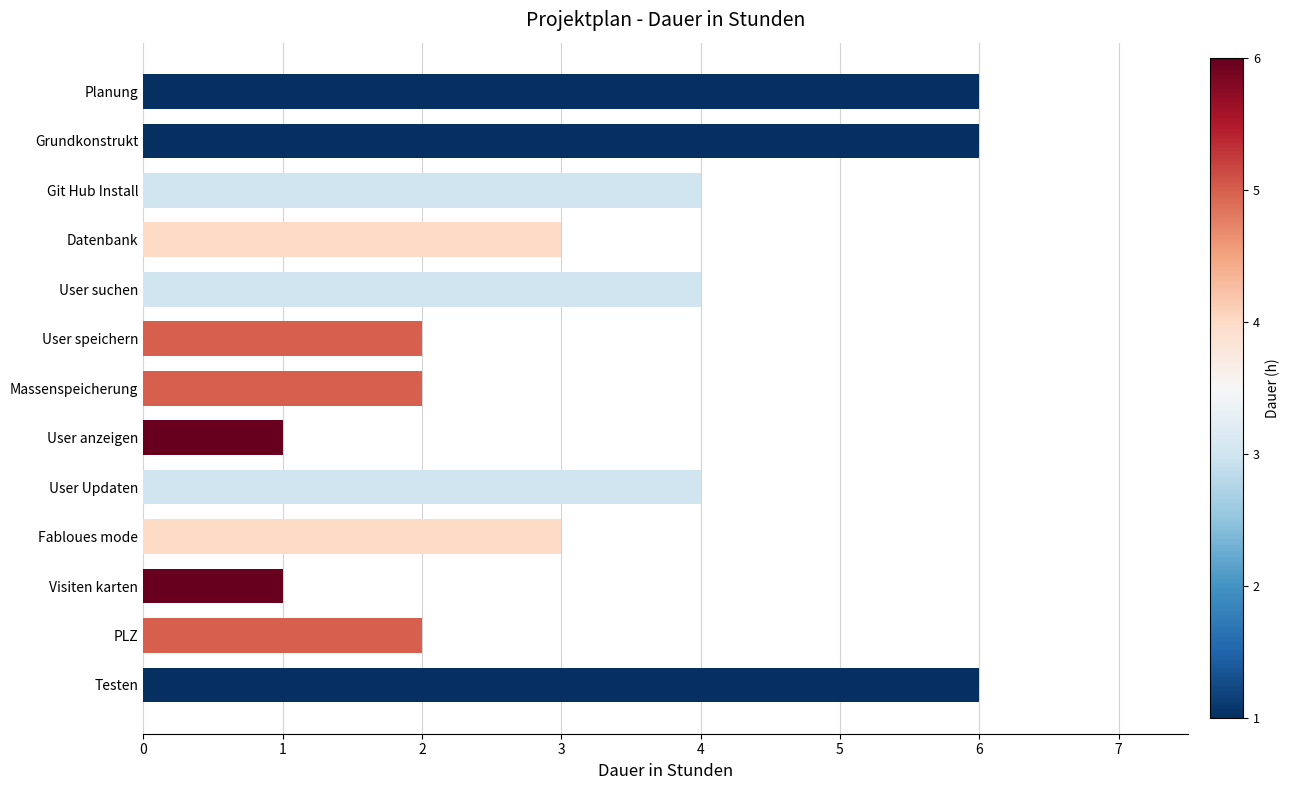

How many data points does each series have?

13